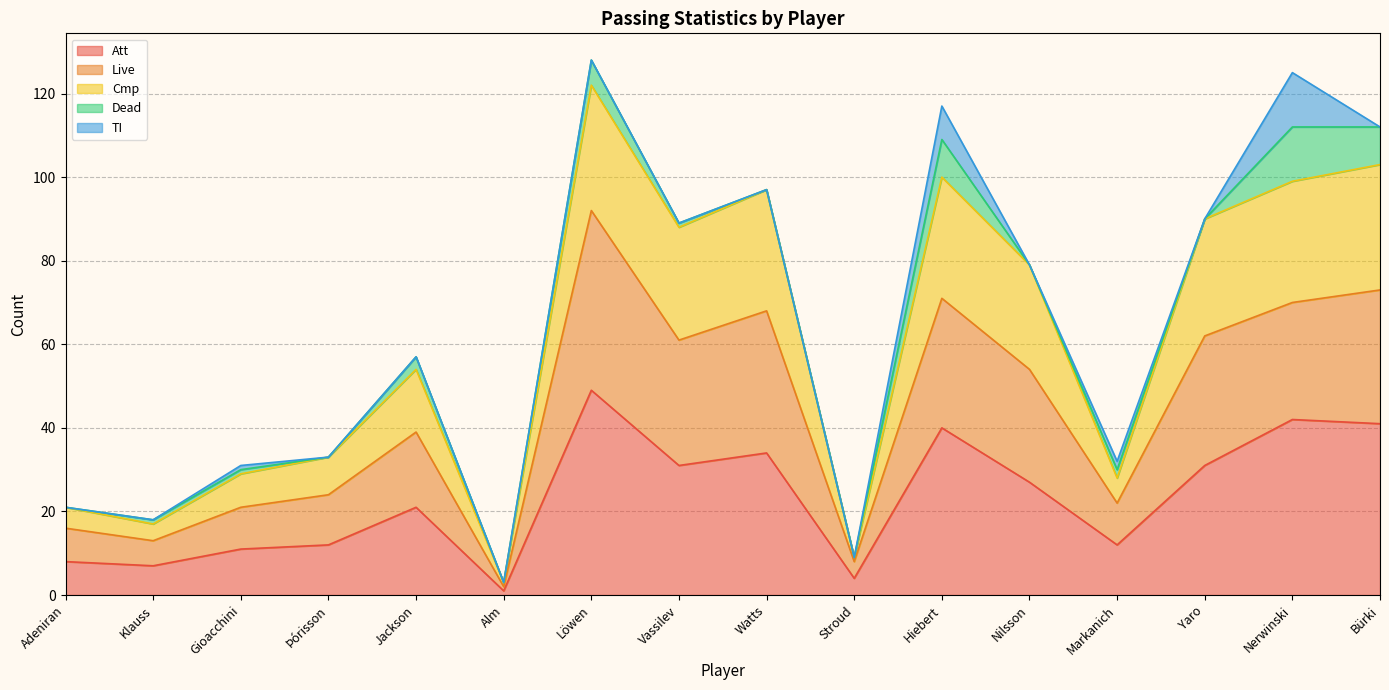

True or false: Att and Cmp cross at least once.

False